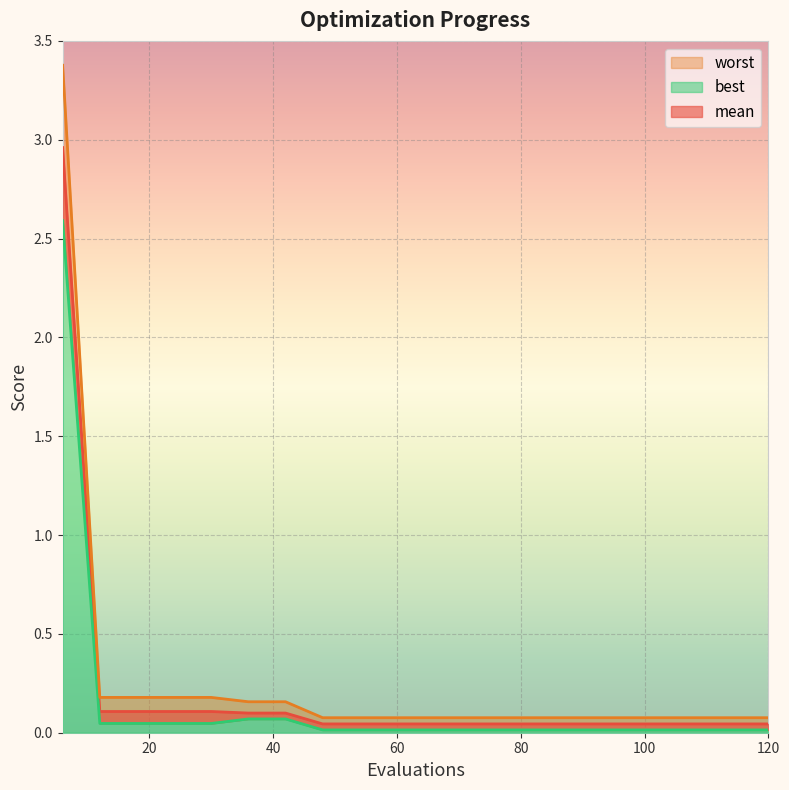

Is the value of mean at 48 greater than the value of best at 54?

Yes